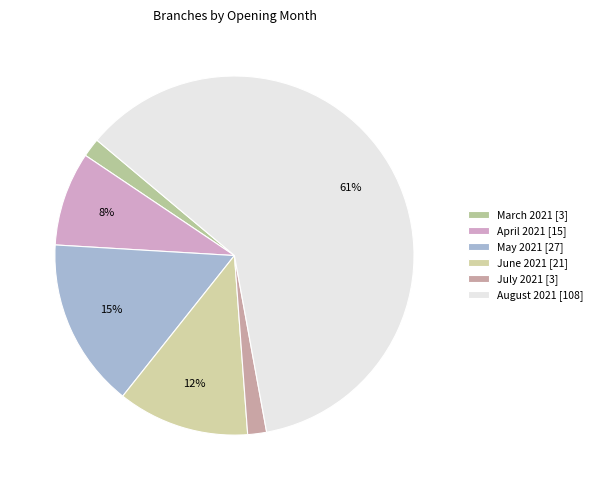

Is there a majority slice in this chart?

Yes